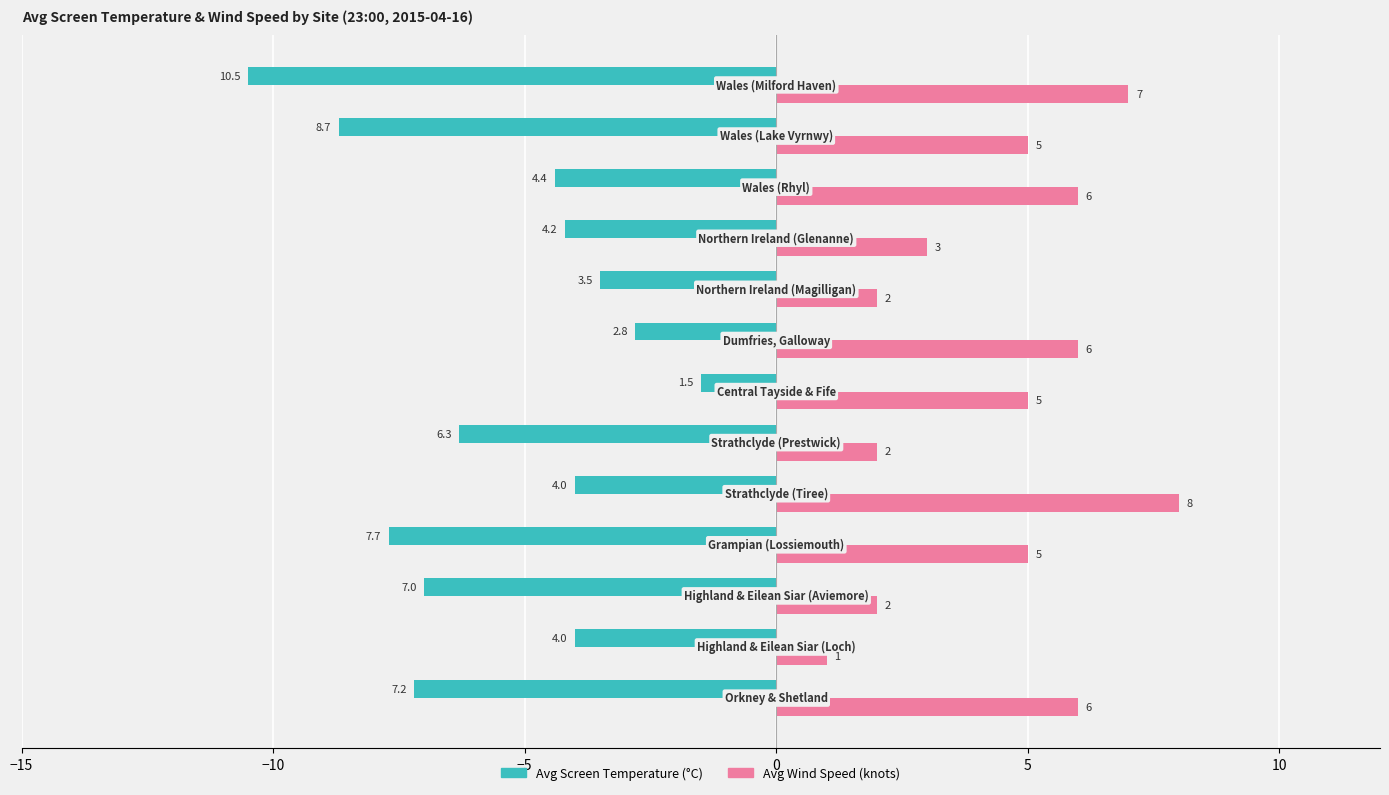

What is the maximum value shown in the chart?

8.0